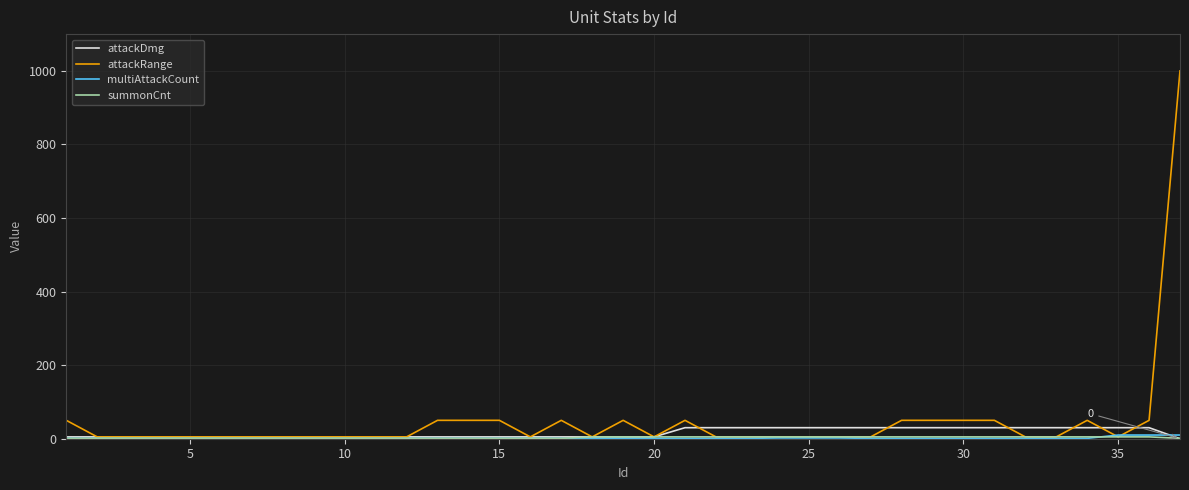

What is the maximum value for attackRange?

1000